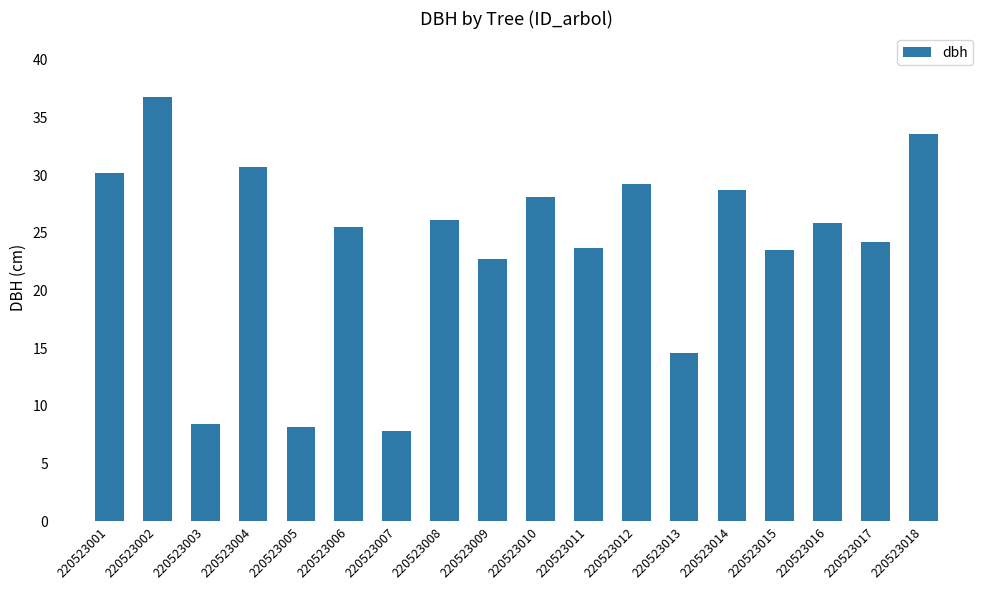

What is the value of the 2nd bar from the left?

36.8